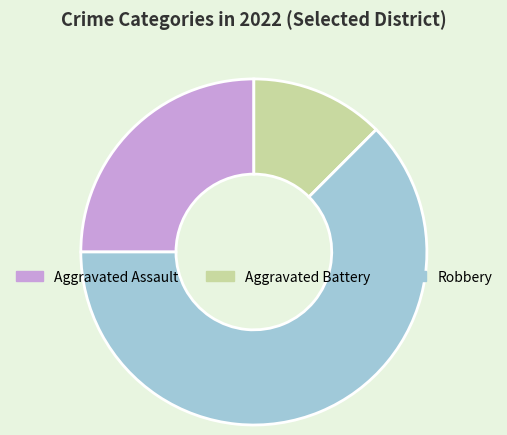

What is the smallest slice in the pie chart?

Aggravated Battery